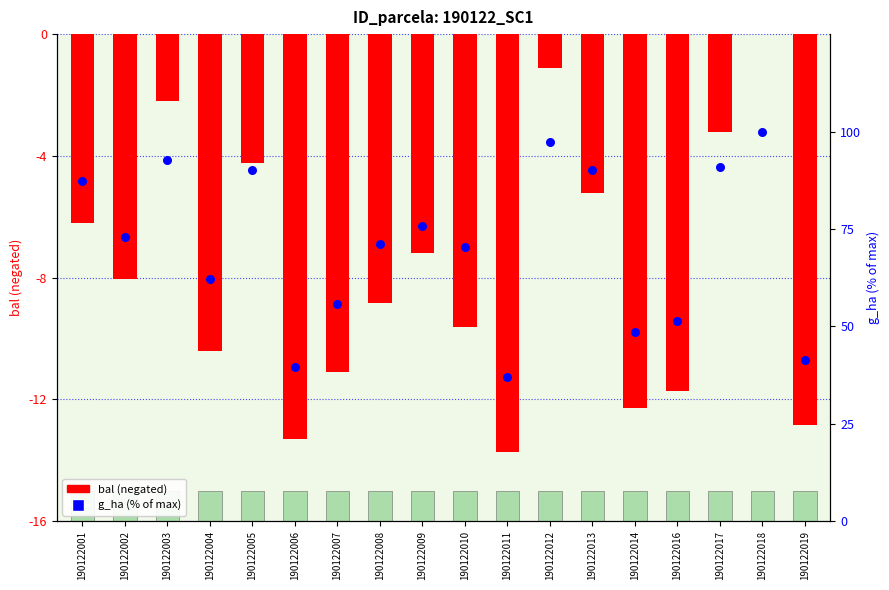

Which series contains the highest Y value?

g_ha (% of max)